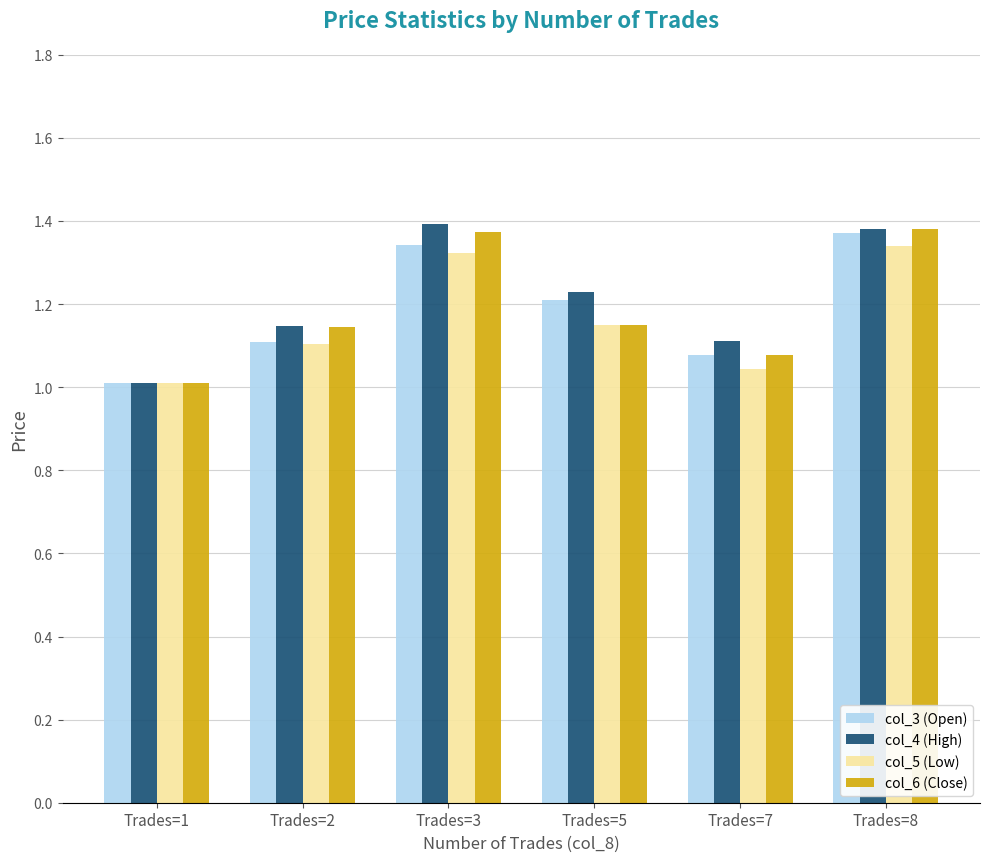

How many bars are there in total?

24